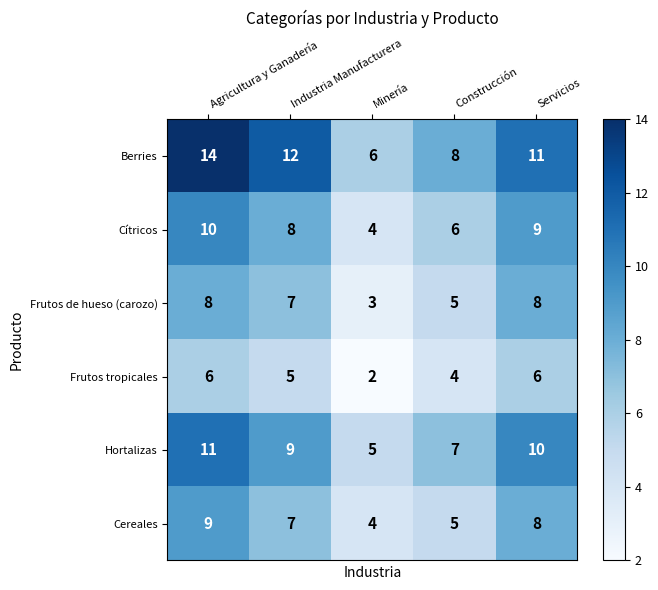

What is the difference between the second highest and minimum values in the Cítricos series?

5